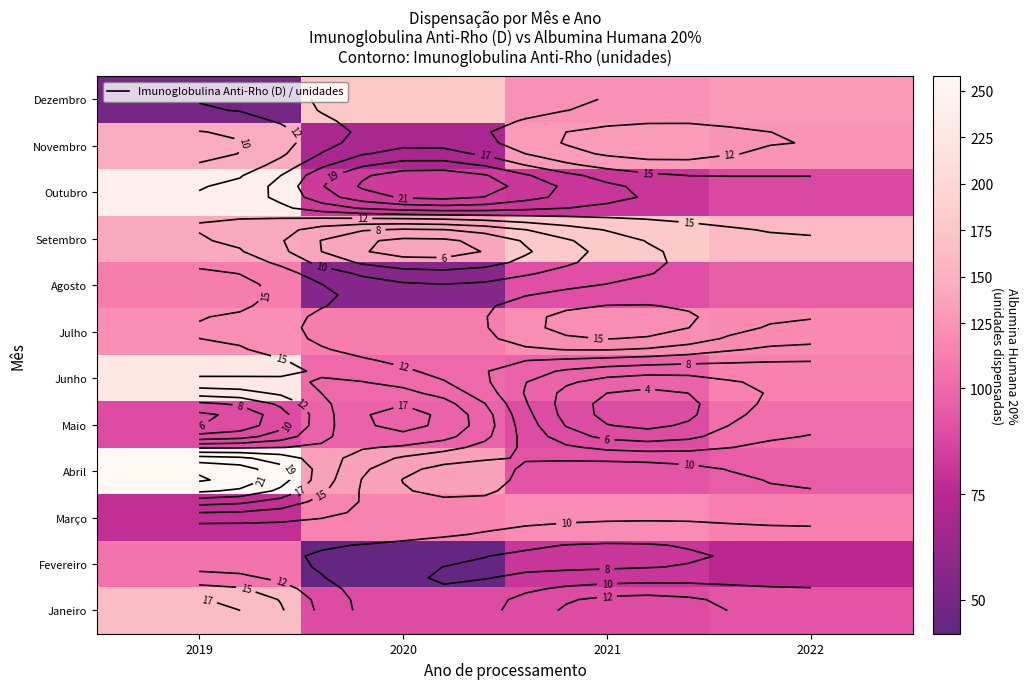

Which label corresponds to the largest value in the chart?

2019